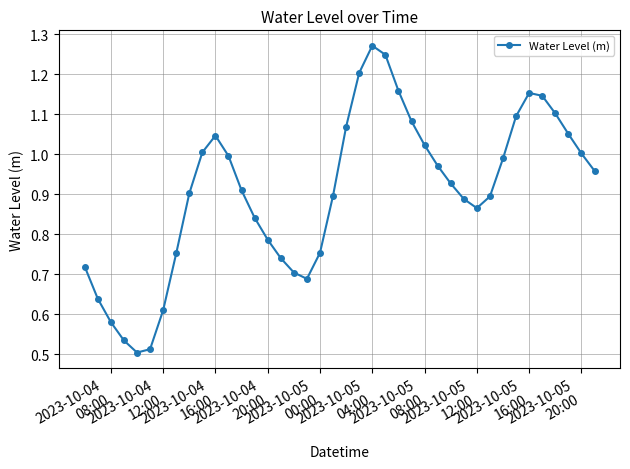

How many interior local valleys (lower than both neighbors) does the data have?

3